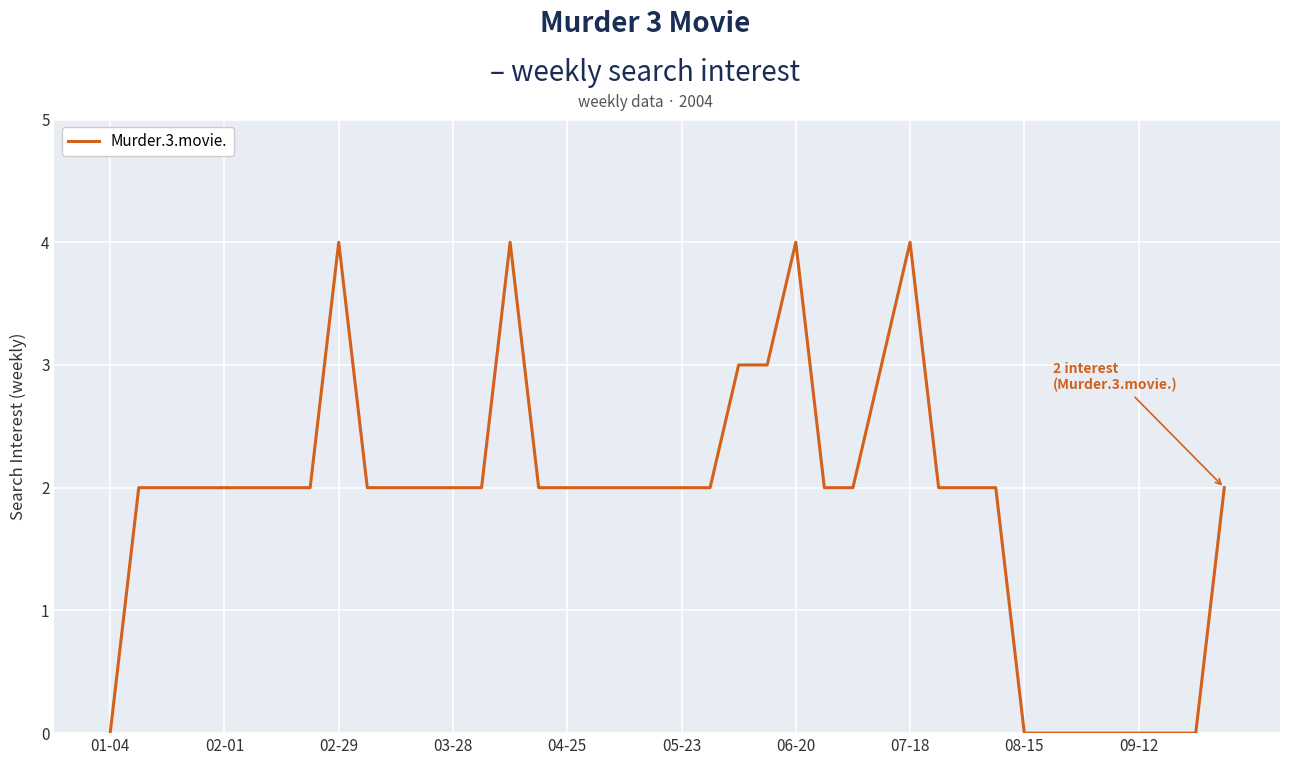

What is the greatest value displayed?

4